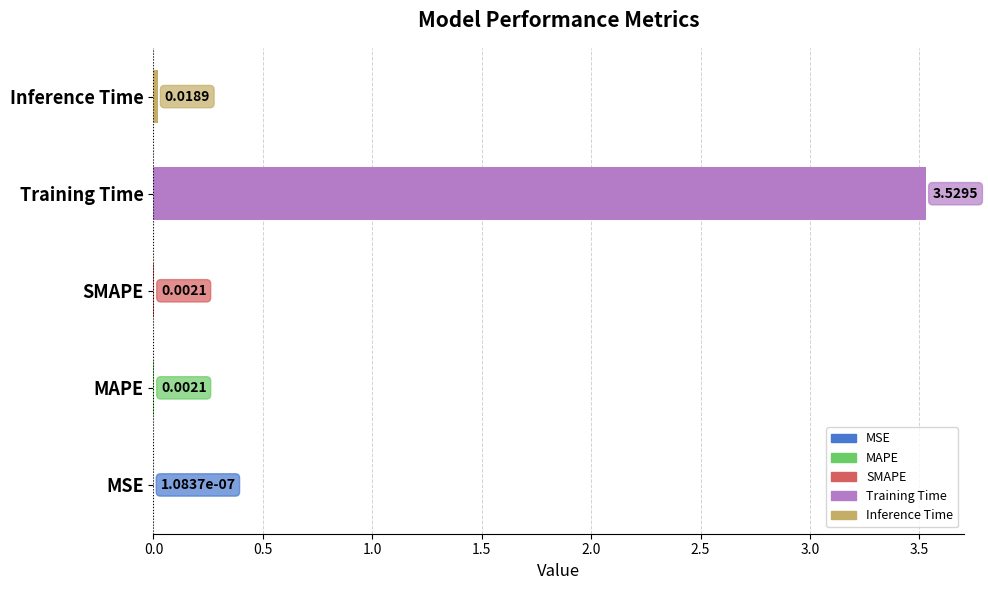

At which label is the value closest to 1?

Inference Time